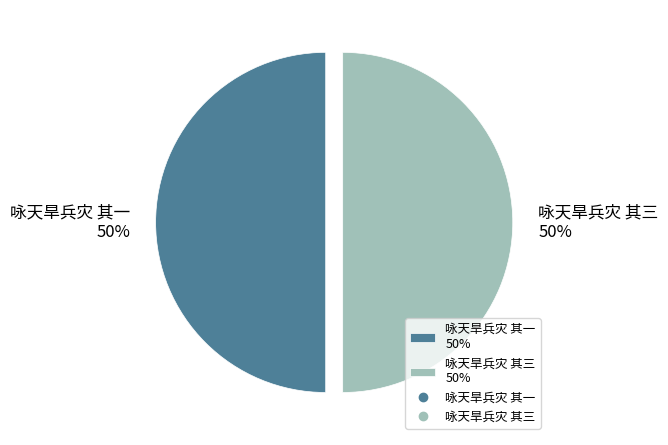

How many slices are in this pie chart?

2